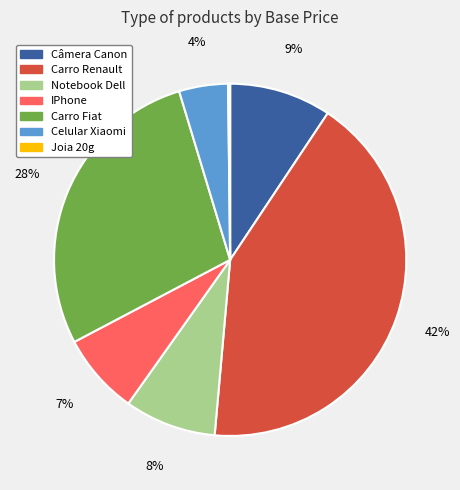

True or false: Notebook Dell accounts for 1% of the total.

False